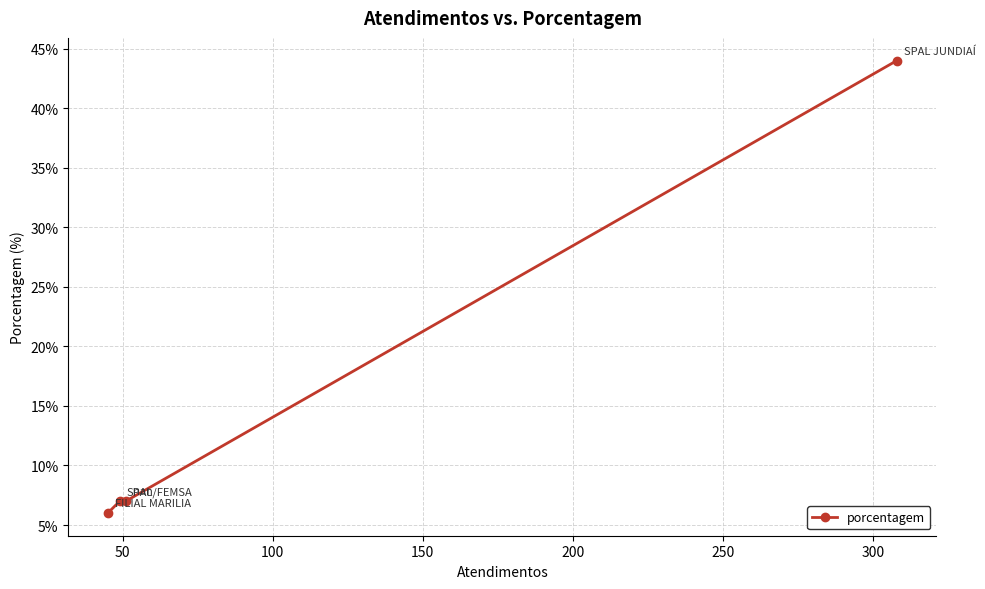

What is the maximum value shown in the chart?

44